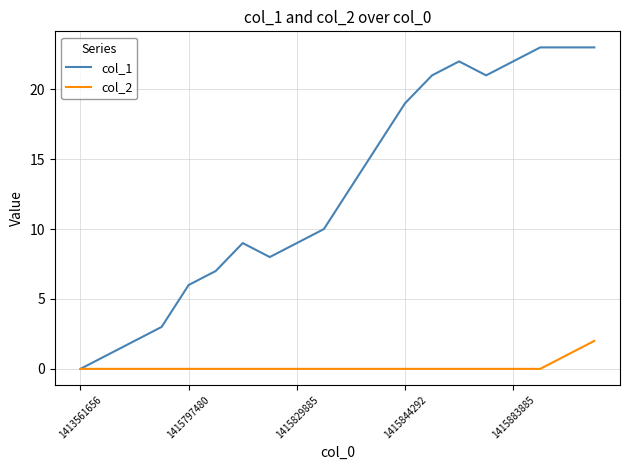

Which series has the largest range (max minus min)?

col_1